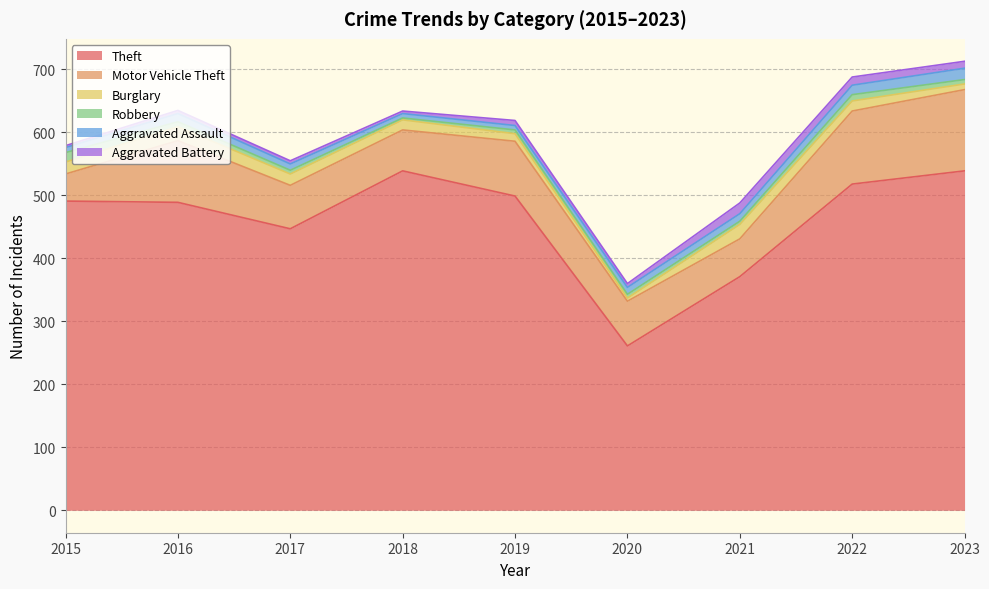

What is the greatest value displayed?

539